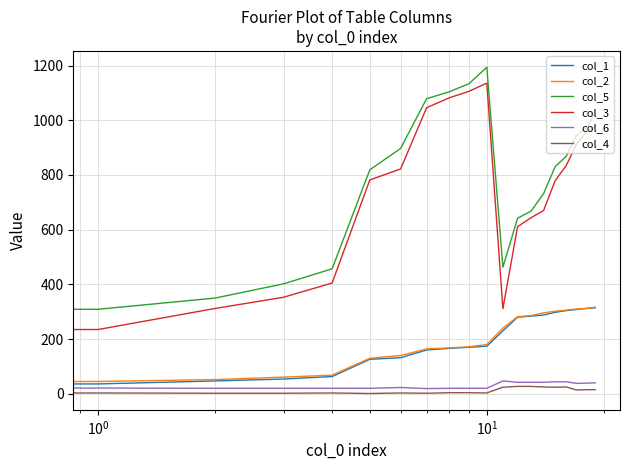

Is this an area chart (filled region under the line)?

No